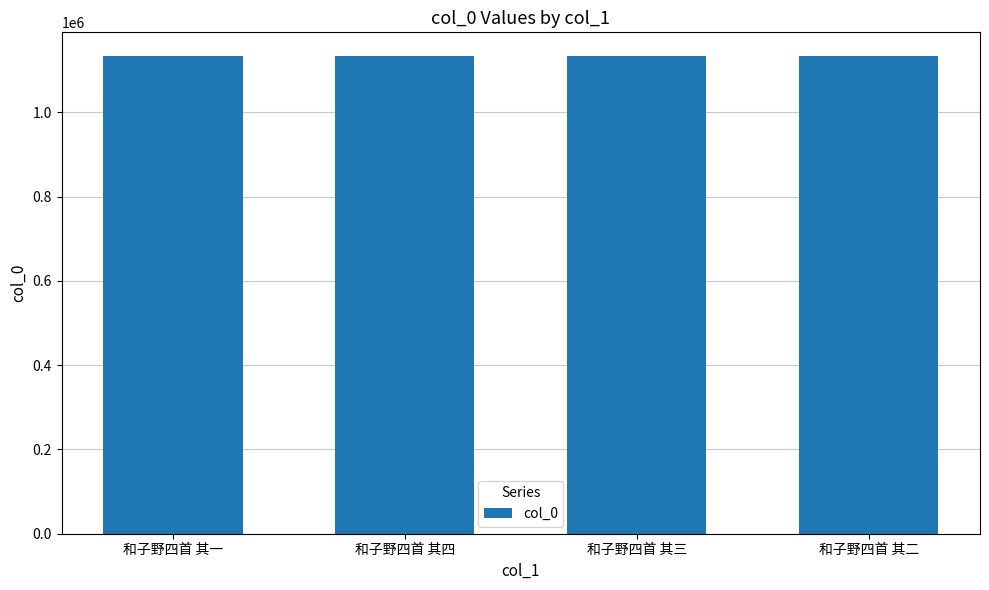

What is the difference between the maximum and second lowest values?

2